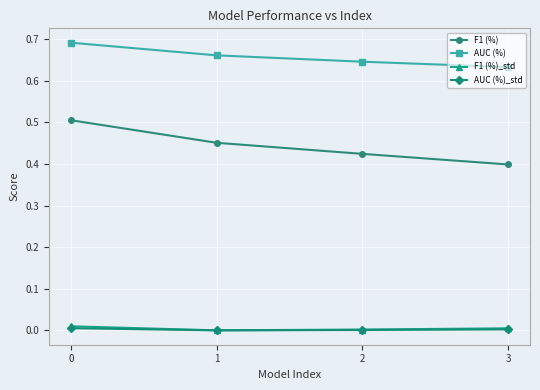

How many lines are shown in the chart?

4